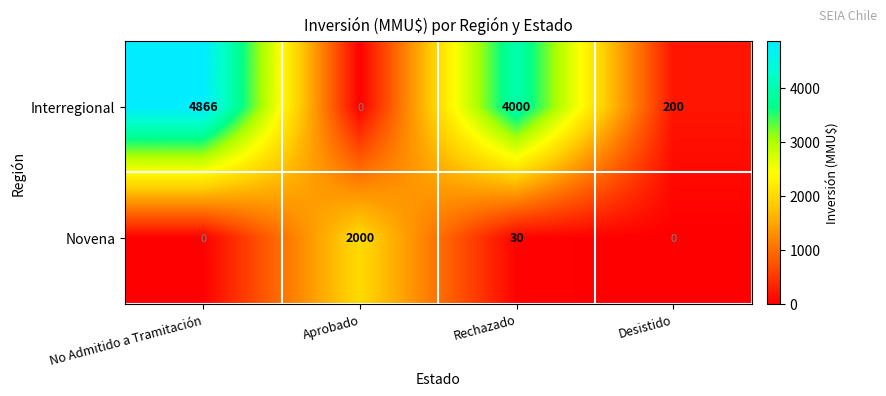

Which series has the largest total across all categories?

Interregional